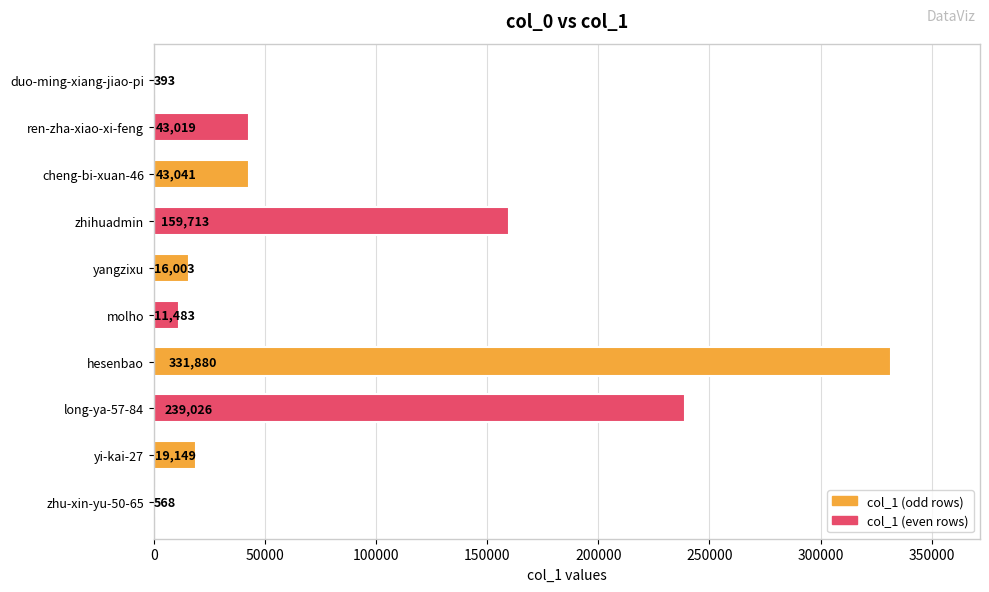

Reading top to bottom, extract all data points from this chart.

duo-ming-xiang-jiao-pi=393	ren-zha-xiao-xi-feng=43019	cheng-bi-xuan-46=43041	zhihuadmin=159713	yangzixu=16003	molho=11483	hesenbao=331880	long-ya-57-84=239026	yi-kai-27=19149	zhu-xin-yu-50-65=568